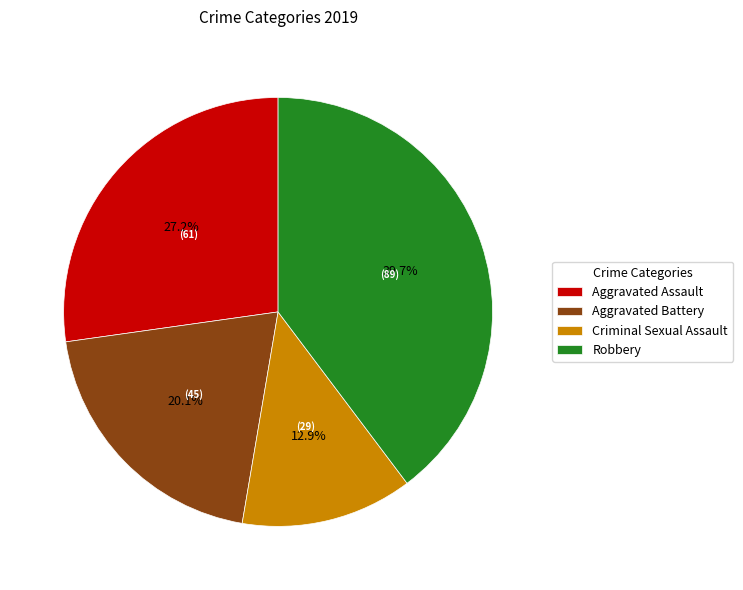

Which category has the smallest portion of the pie?

Criminal Sexual Assault